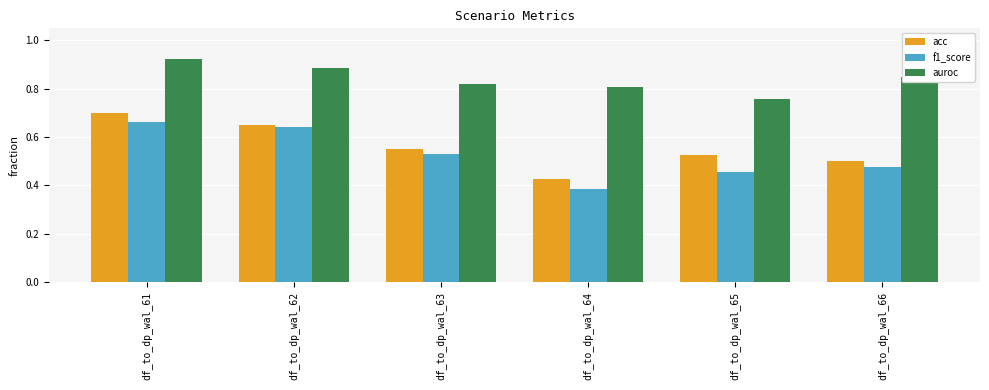

Where is auroc nearest to the value 0?

df_to_dp_wal_65